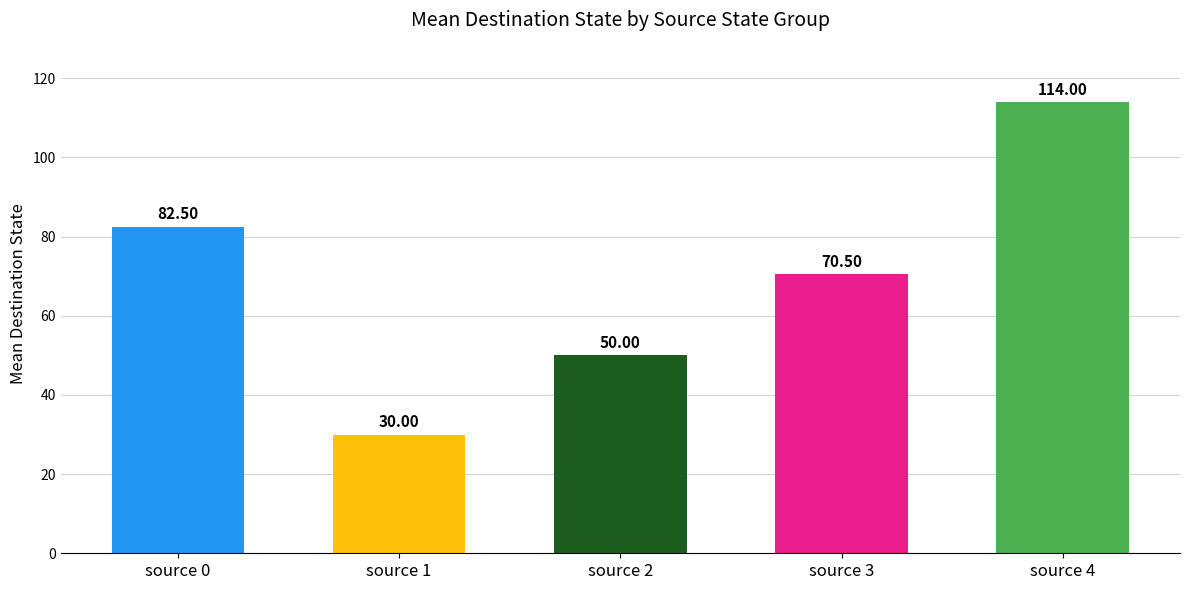

Which category has the lowest value across all series?

source 1